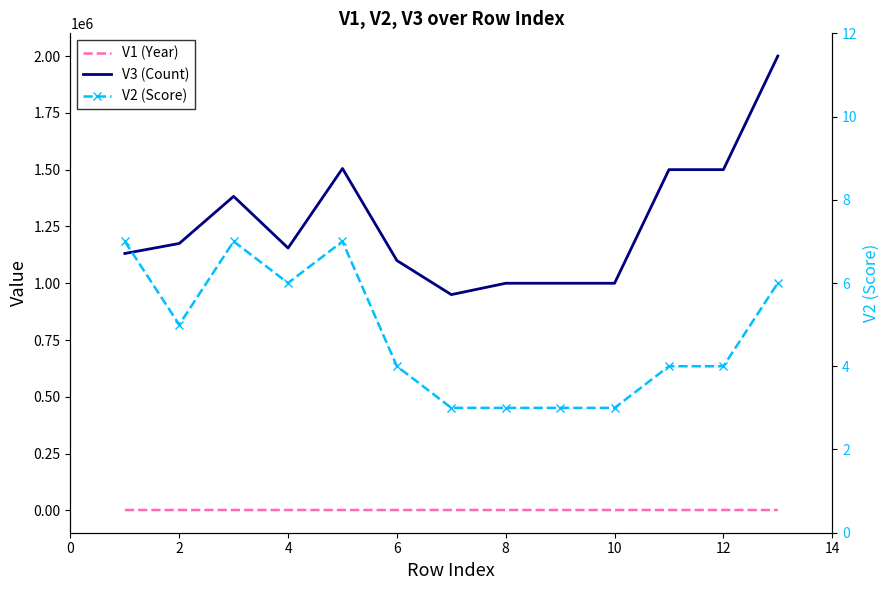

What is the greatest value displayed?

2000000